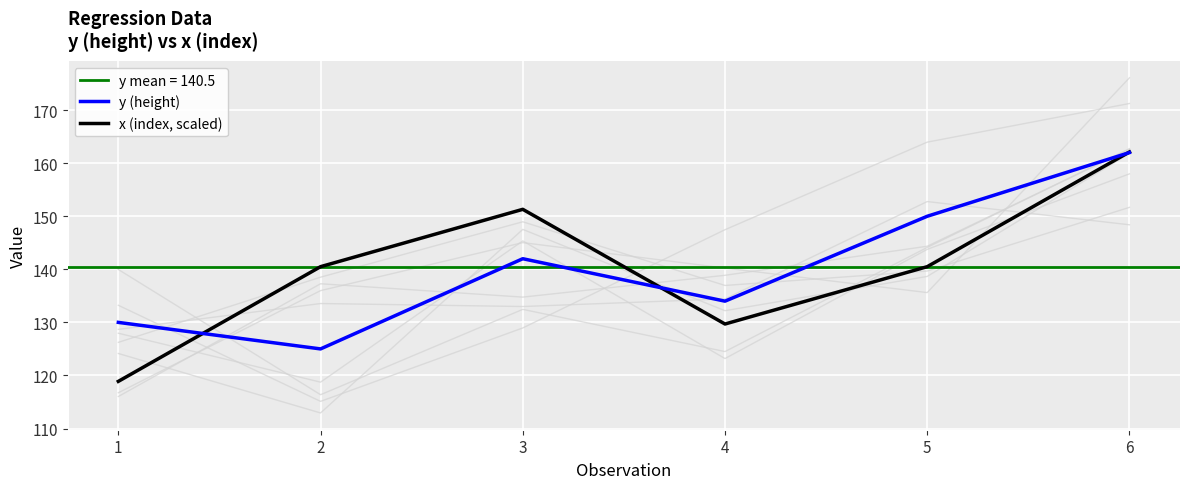

Rank the series at 6 from highest to lowest value.

x (index, scaled), y (height)